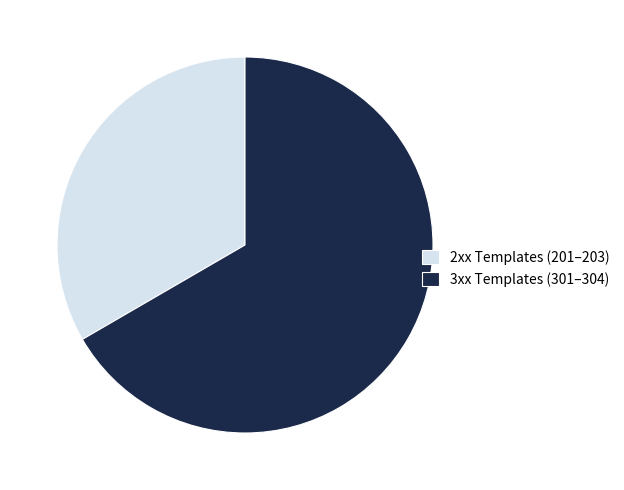

Combined, do 2xx Templates (201–203) and 3xx Templates (301–304) account for over 50%?

Yes